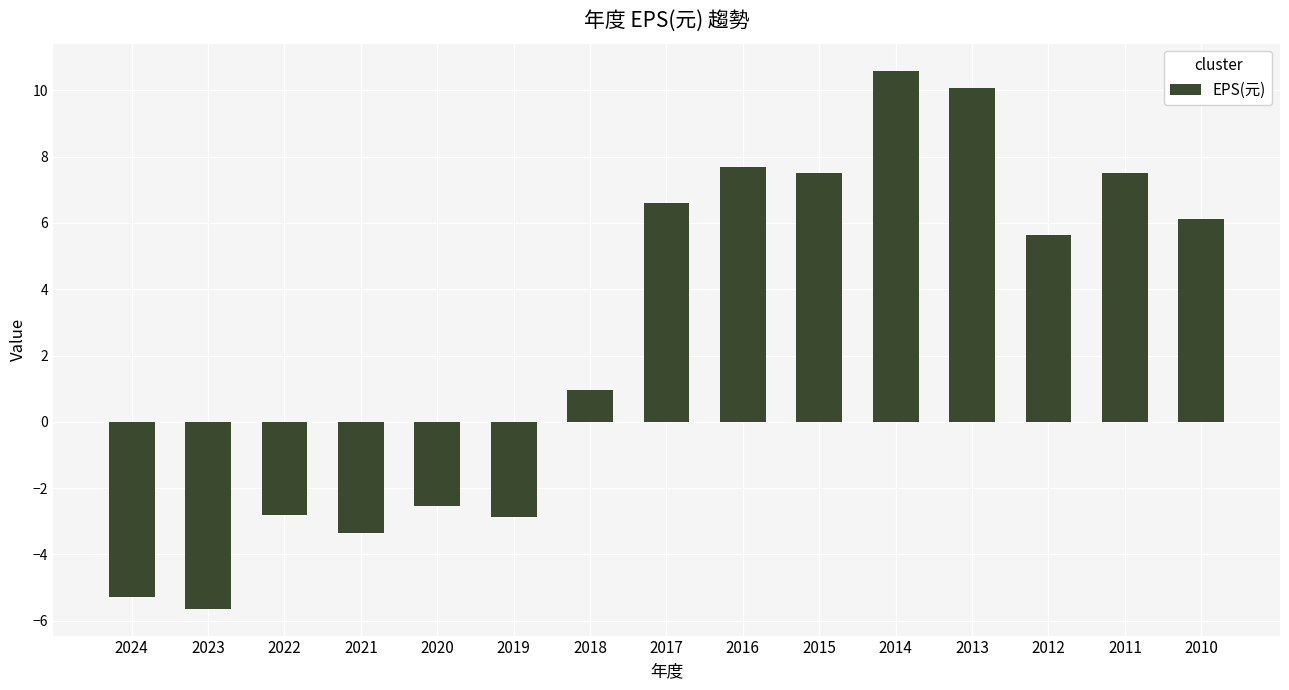

What is the minimum value shown in the chart?

-5.6